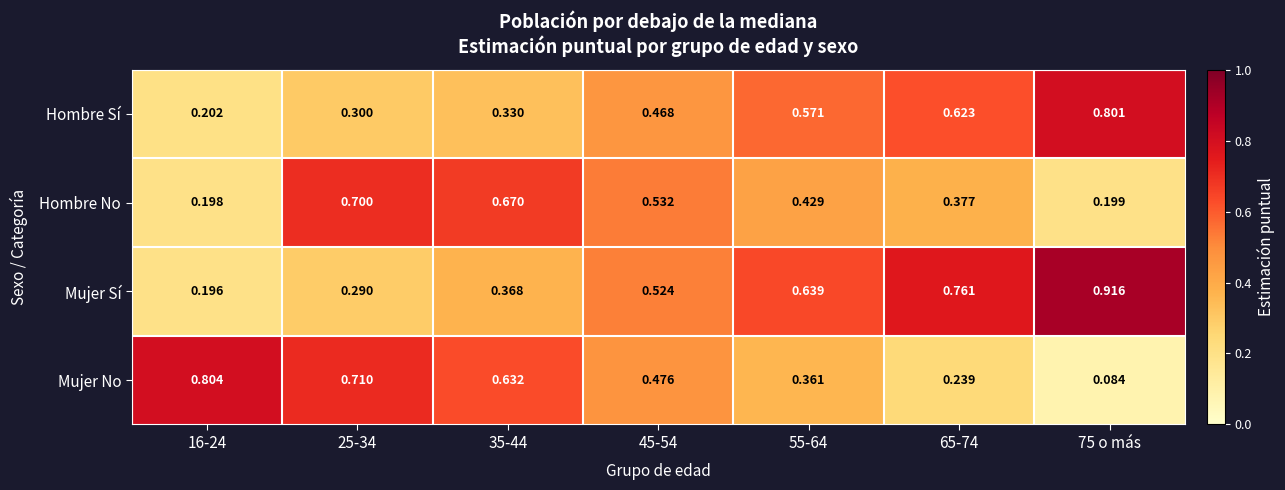

At 25-34, list the series in order from smallest to largest.

Mujer Sí, Hombre Sí, Hombre No, Mujer No